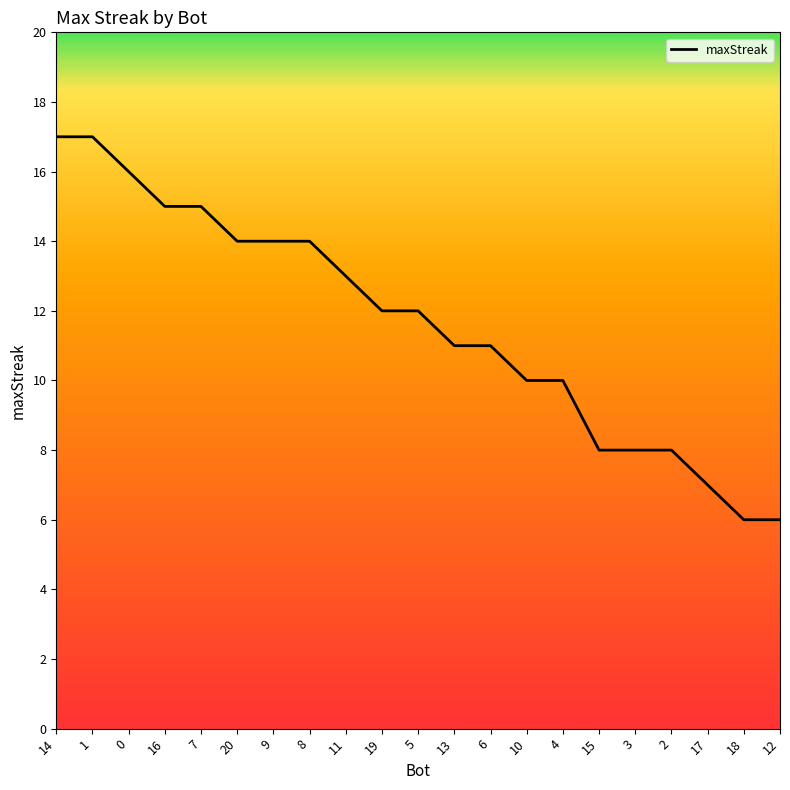

What is the change in value from 11 to 3?

-5